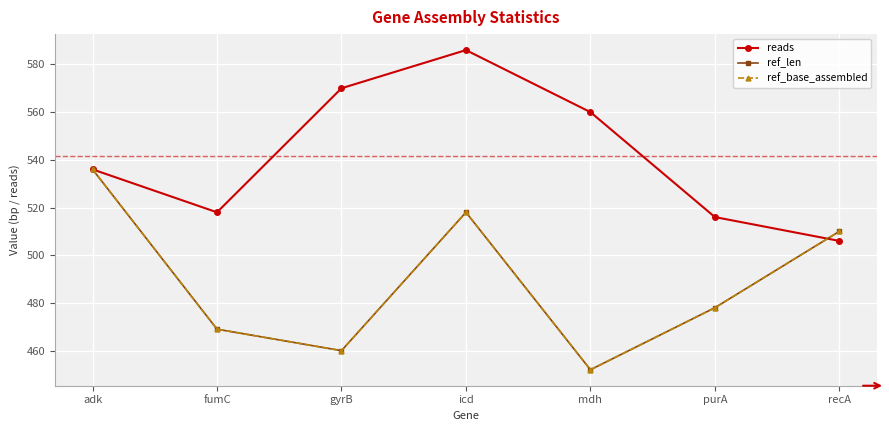

Is this an area chart (filled region under the line)?

No